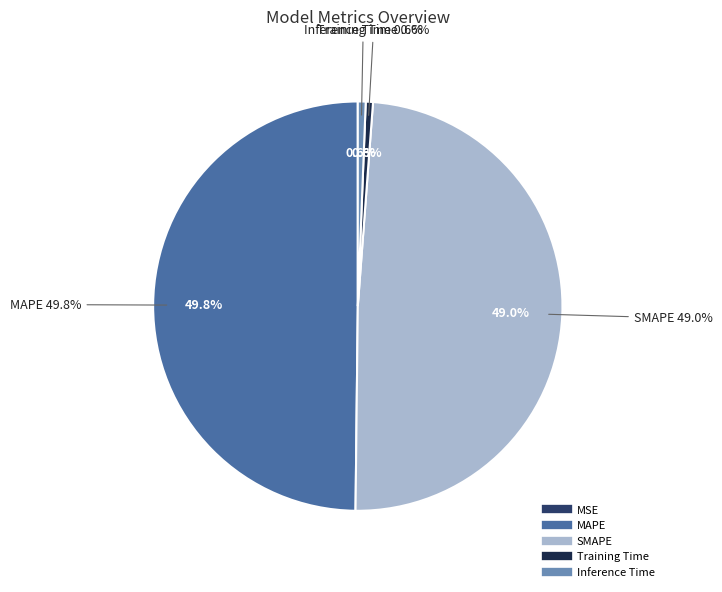

Combined, what portion of the pie is Inference Time and Training Time?

1.2%